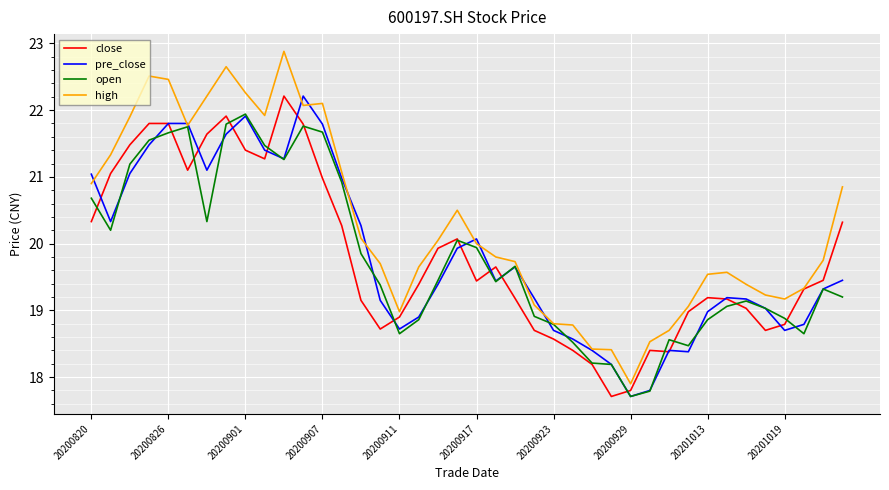

Which series has the largest total across all categories?

high